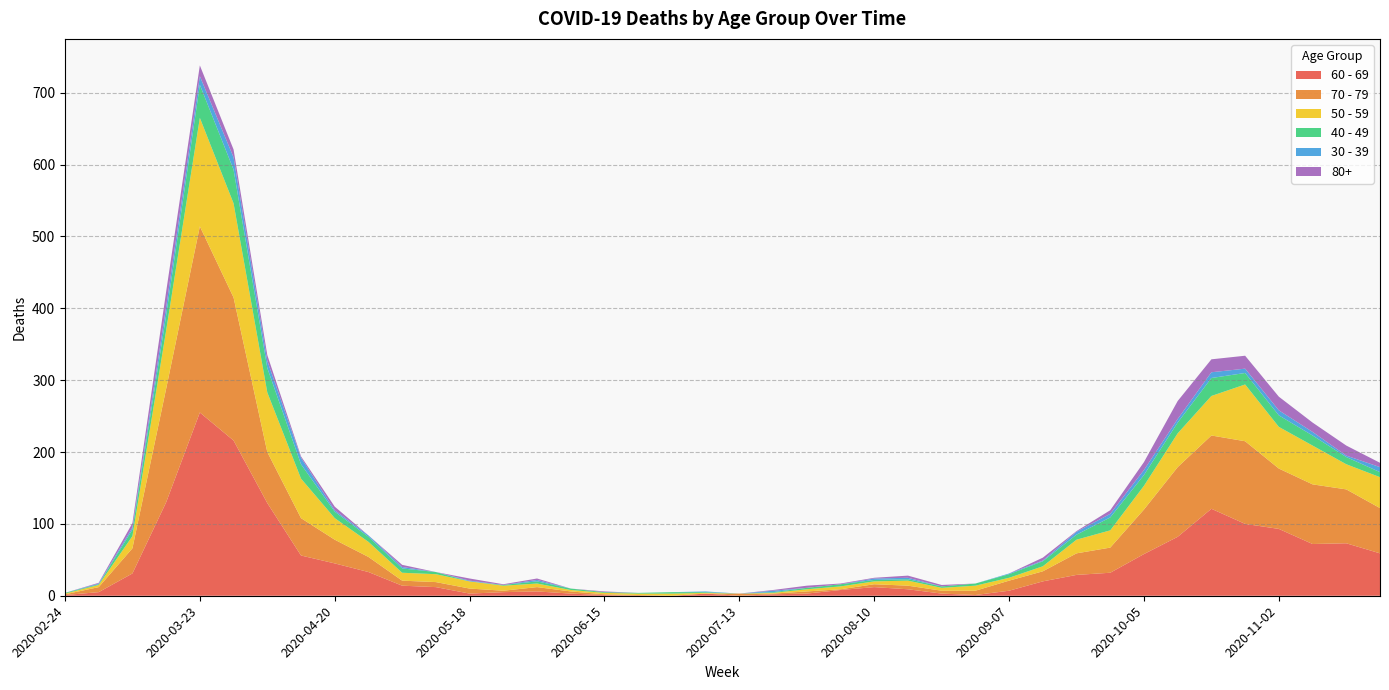

Reading left to right, what are all the values shown in this chart?

60 - 69: 1	5	31	130	255	216	129	56	45	33	14	12	3	5	6	3	1	0	0	3	0	2	3	8	12	9	3	1	7	20	29	32	58	82	121	100	93	72	73	59
70 - 79: 1	7	35	158	259	199	71	52	33	21	7	7	7	2	6	3	1	1	0	0	3	1	3	1	4	5	4	6	14	14	30	35	62	97	102	115	84	83	75	63
50 - 59: 1	3	17	81	151	131	83	55	30	21	11	11	10	7	5	2	2	2	3	1	0	1	3	4	4	7	4	7	4	7	19	24	33	47	55	79	58	54	35	43
40 - 49: 1	1	9	21	46	47	34	20	9	7	6	3	0	1	3	2	1	1	2	1	0	1	2	3	2	2	2	3	5	7	7	18	15	15	25	16	16	14	10	7
30 - 39: 0	1	3	12	12	17	10	9	2	2	2	0	1	0	2	0	0	0	0	1	0	2	0	0	2	2	0	0	1	1	4	5	7	5	8	6	7	5	2	7
80+: 0	1	6	21	15	11	8	2	5	0	3	0	3	1	2	0	1	0	0	0	0	1	3	1	1	3	2	0	0	4	1	5	11	25	18	18	19	13	14	6